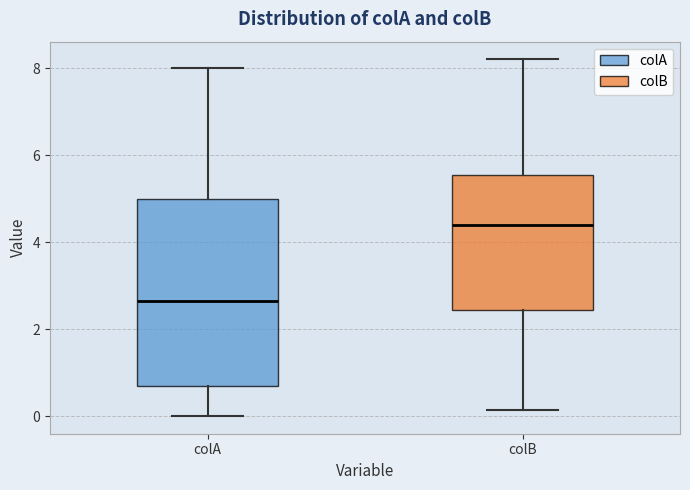

Reading left to right, read every box against the y-axis: the position of its median line, the range the box covers, and the ends of its whiskers. The values are not printed on the chart, so give them approximately, as read against the axis.

colA: median 2.6, box 0.6 to 5.0, whiskers 0.0 to 8.0
colB: median 4.4, box 2.4 to 5.6, whiskers 0.2 to 8.2